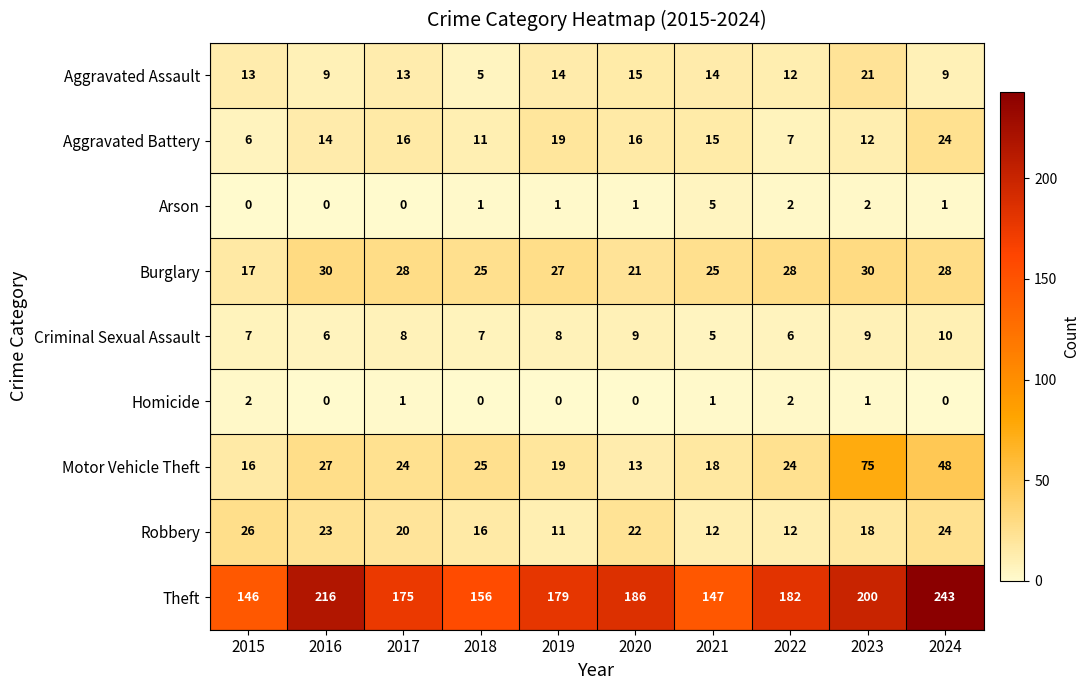

Which series has the largest total across all categories?

Theft